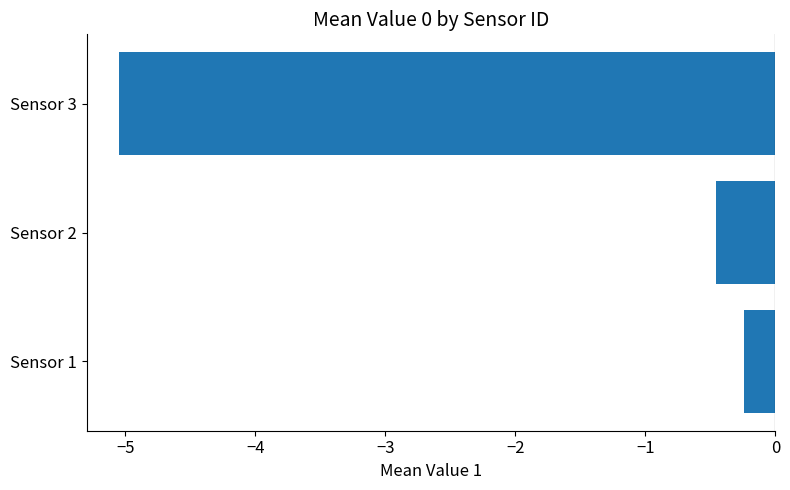

Reading bottom to top, transcribe all the data shown in this chart.

-0.2	-0.5	-5.0